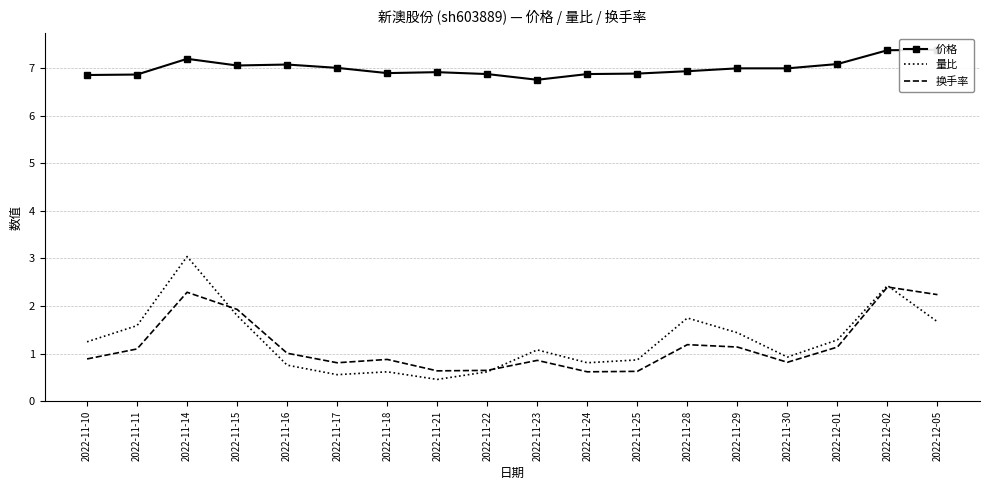

Read the 量比 value at 2022-11-23.

1.1